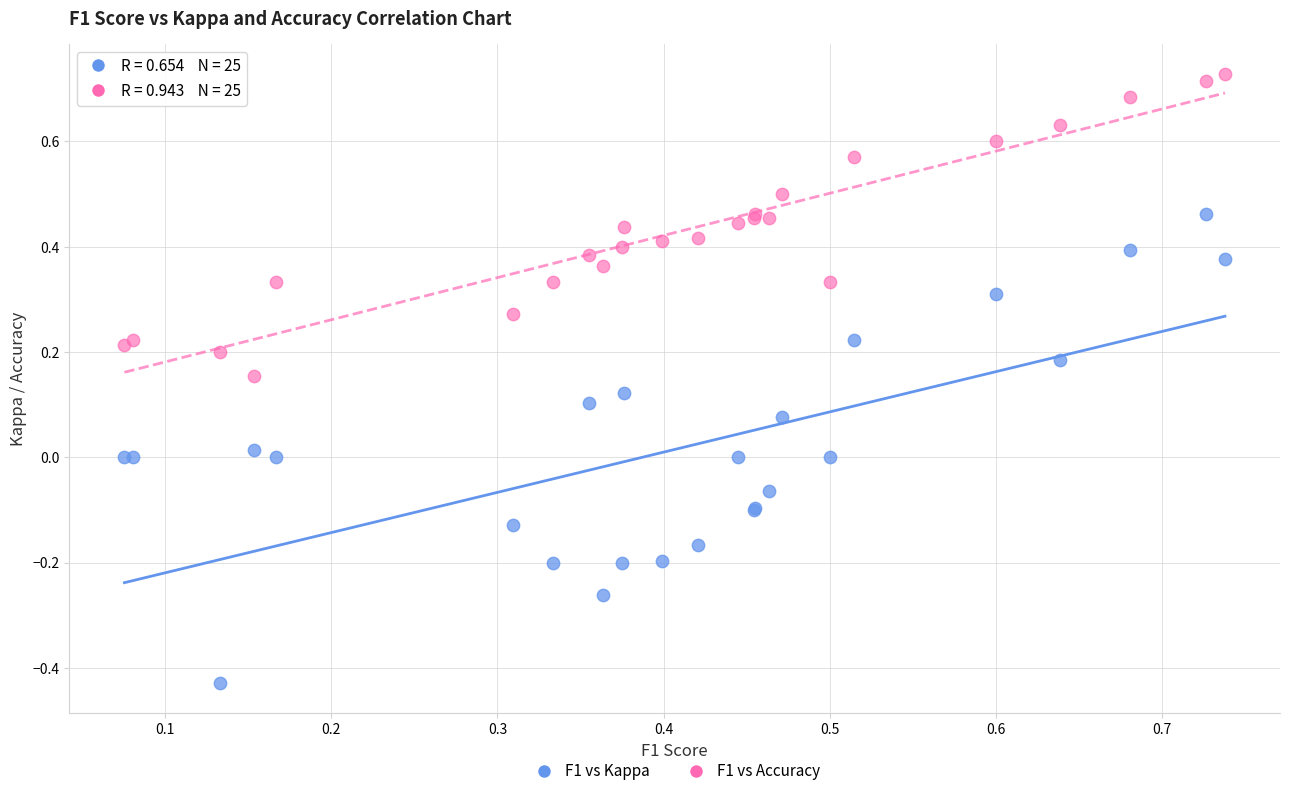

Which series contains the highest Y value?

F1 vs Accuracy